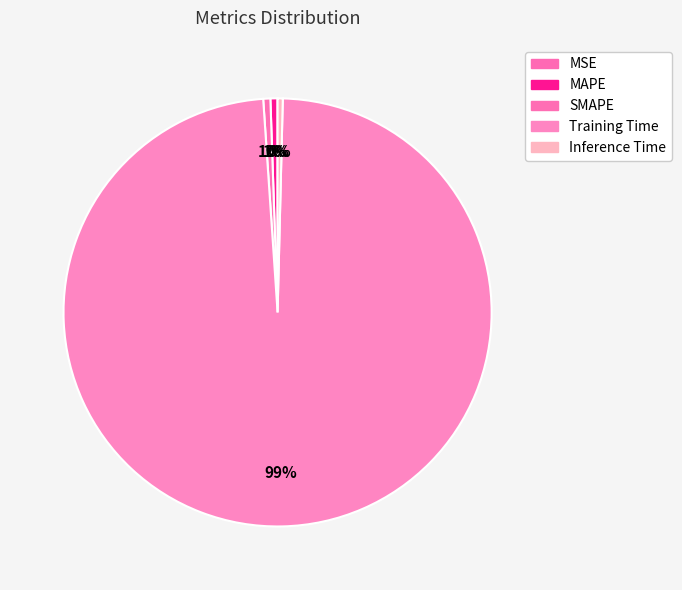

To the nearest percent, what portion does SMAPE represent?

1%